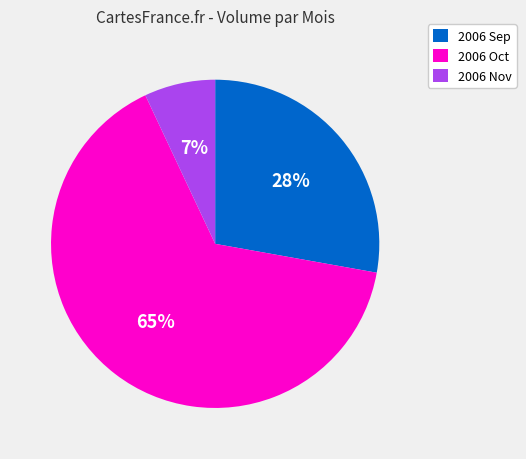

Is there any slice that represents more than half of the pie?

Yes